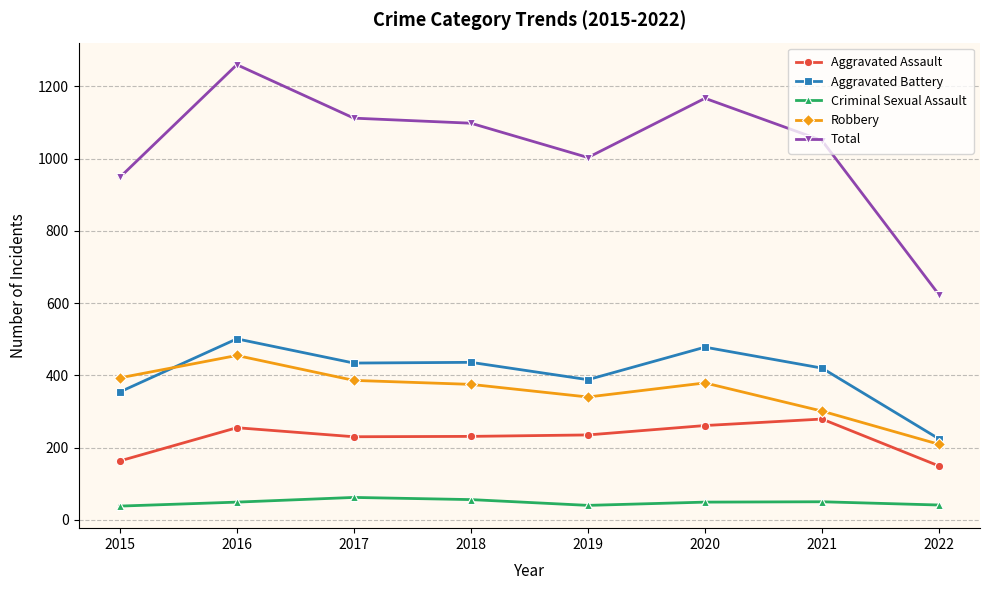

What is the minimum value for Robbery?

209